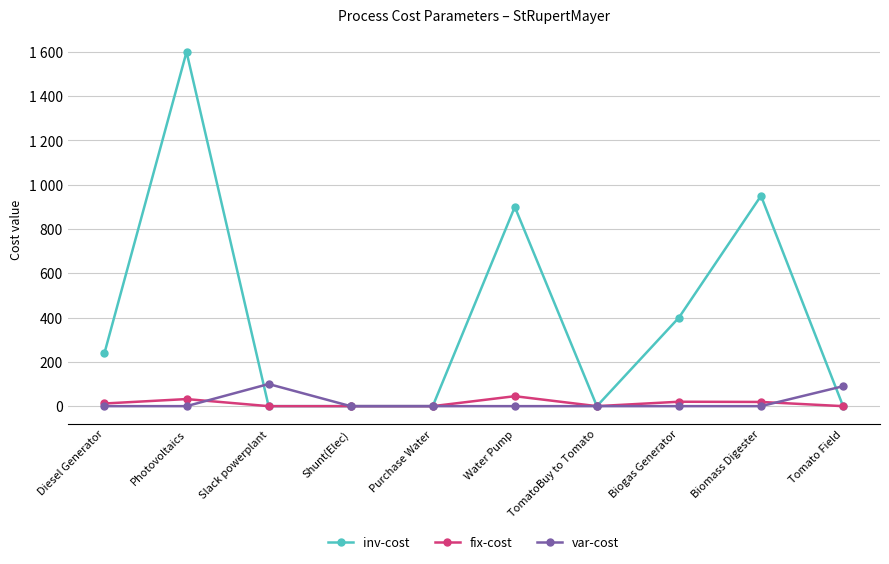

Is this an area chart (filled region under the line)?

No